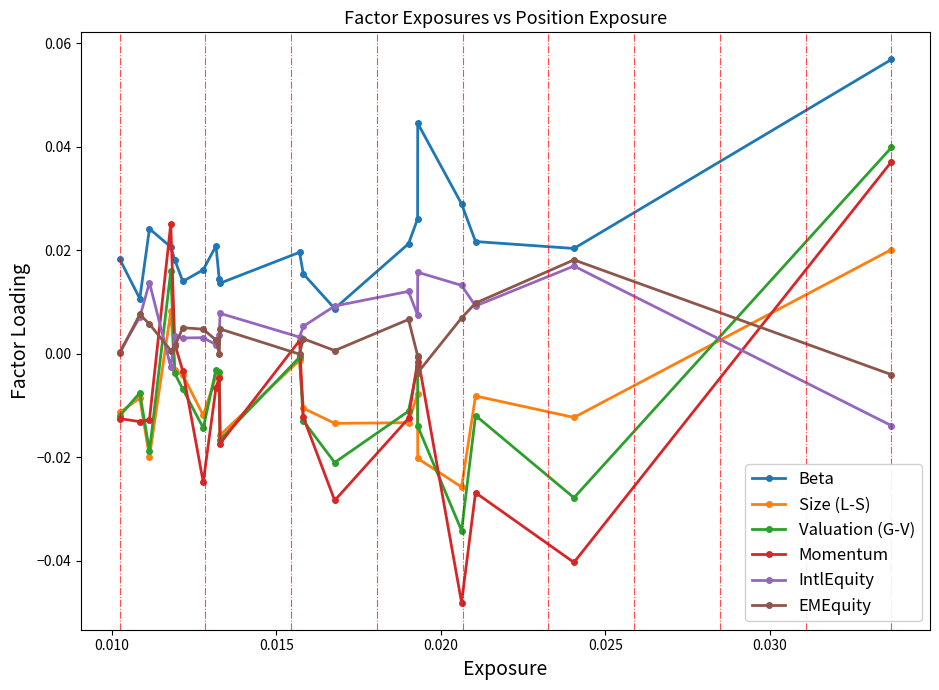

Count the Beta values in the range 0 to 1.

20